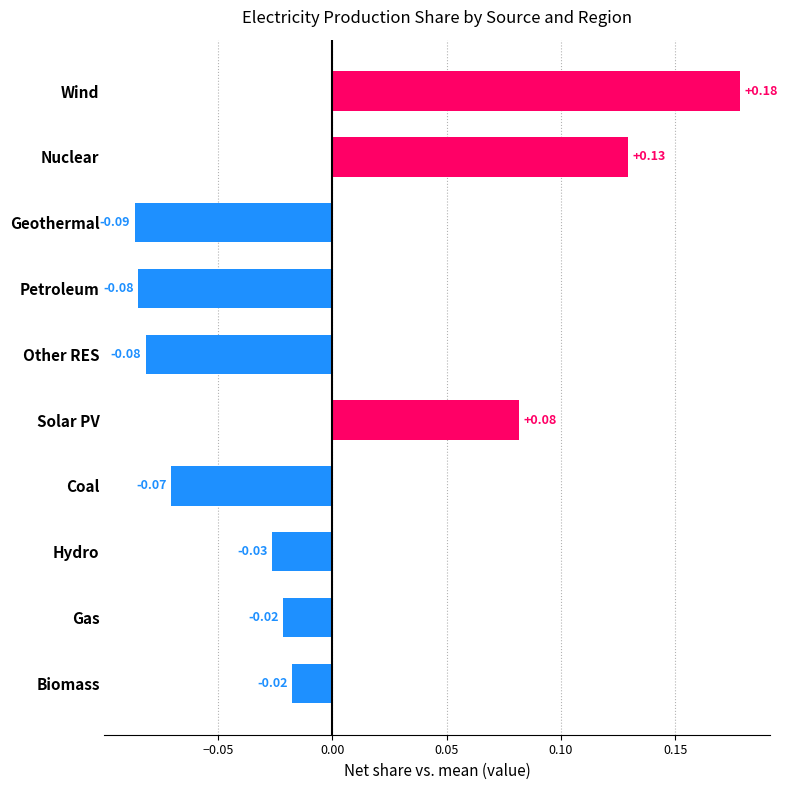

Which label corresponds to the largest value in the chart?

Wind